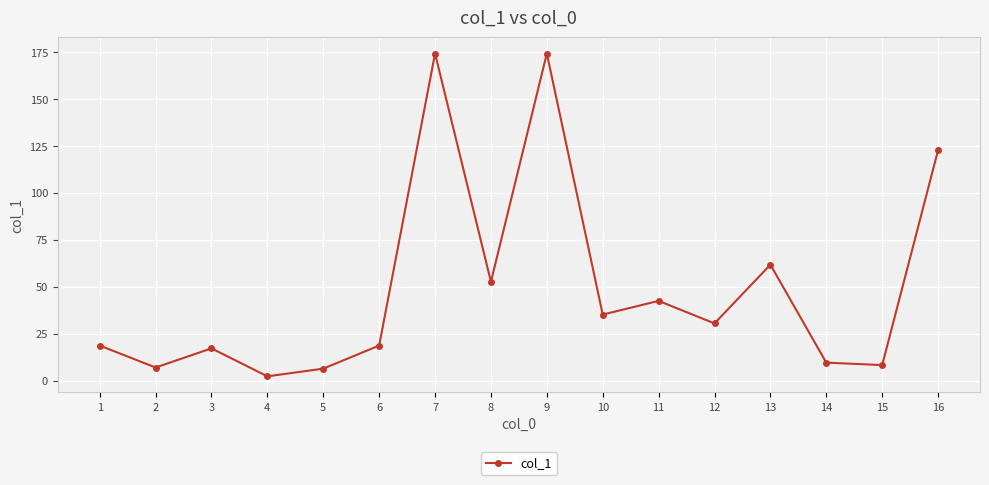

Which label corresponds to the smallest value in the chart?

4